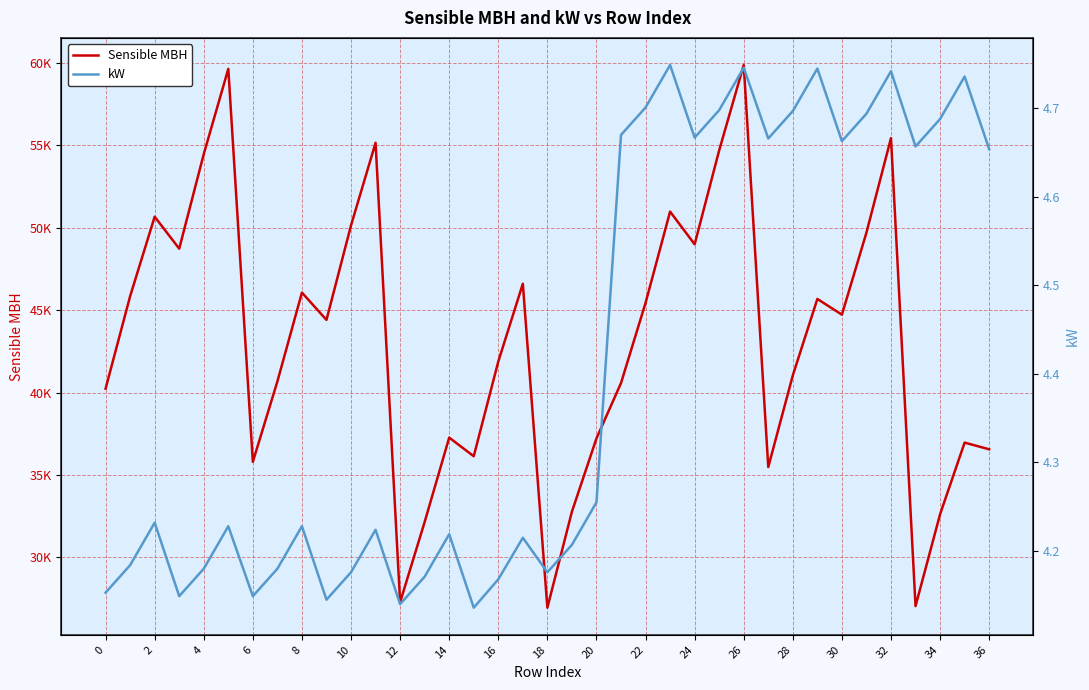

At how many categories does at least one series exceed 44278?

19